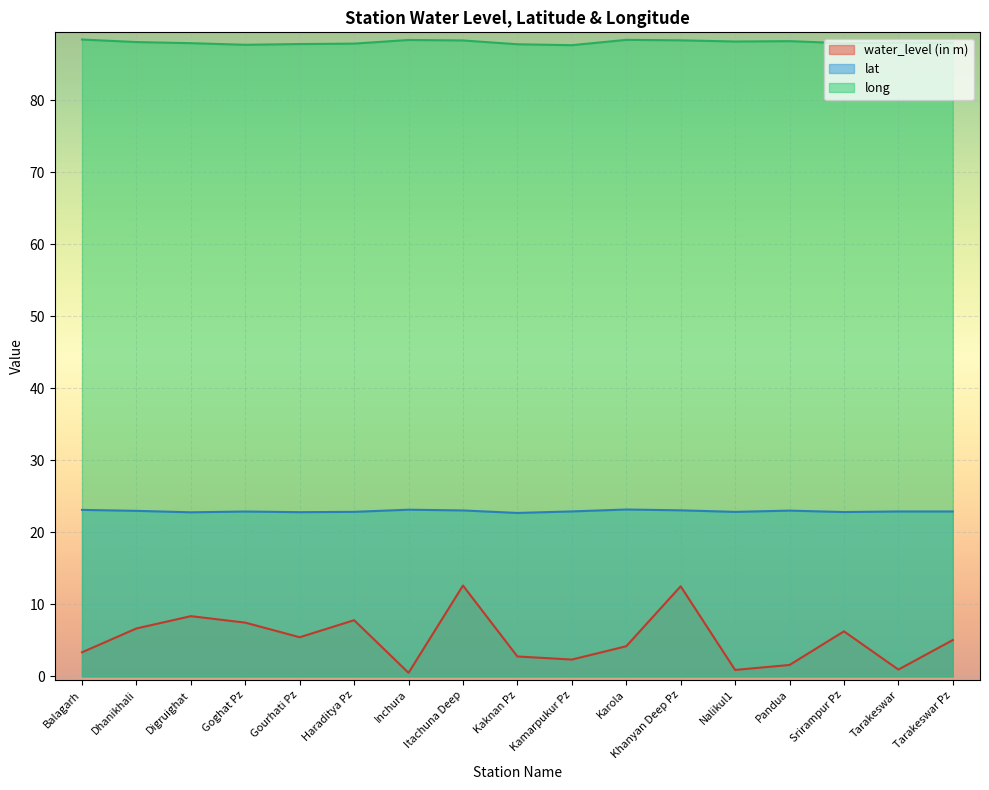

Which category has the highest value across all series?

Balagarh